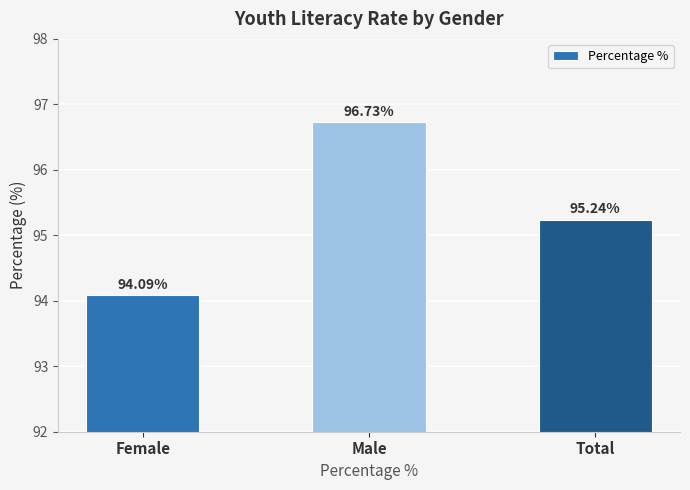

How many values are below 95?

1